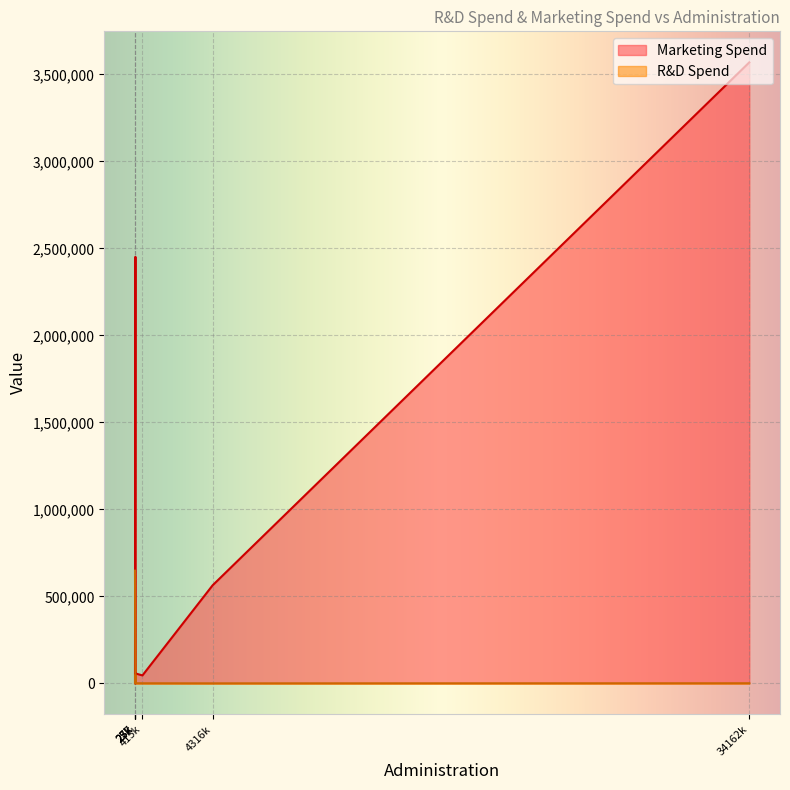

How many times do Marketing Spend and R&D Spend cross each other?

3